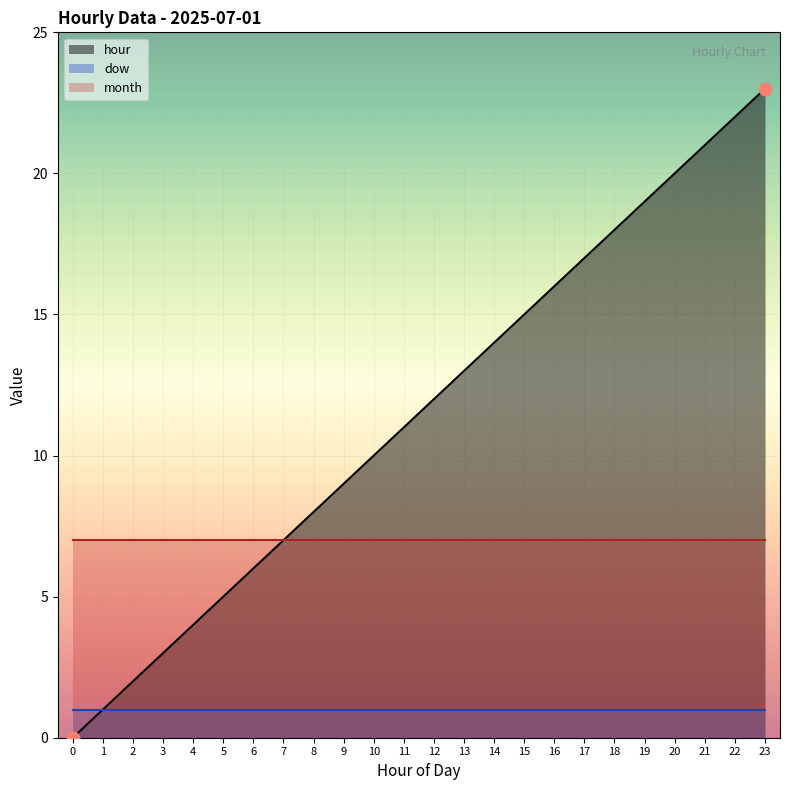

Which series has the widest spread of Y values?

hour